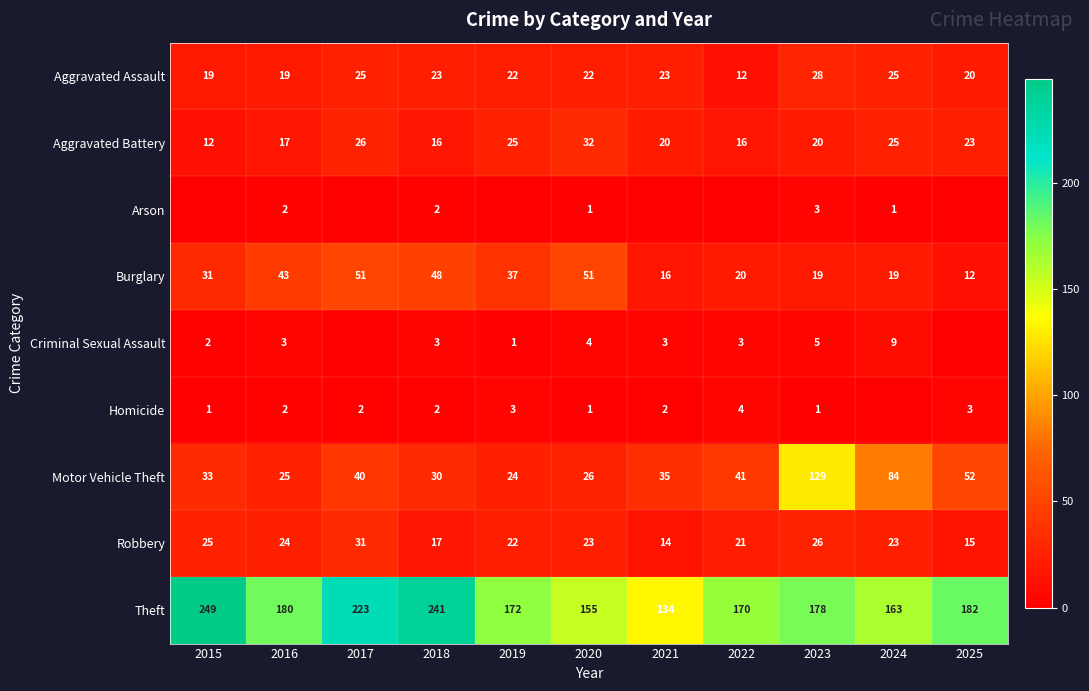

The value of Theft at 2024 is 233. True or false?

False